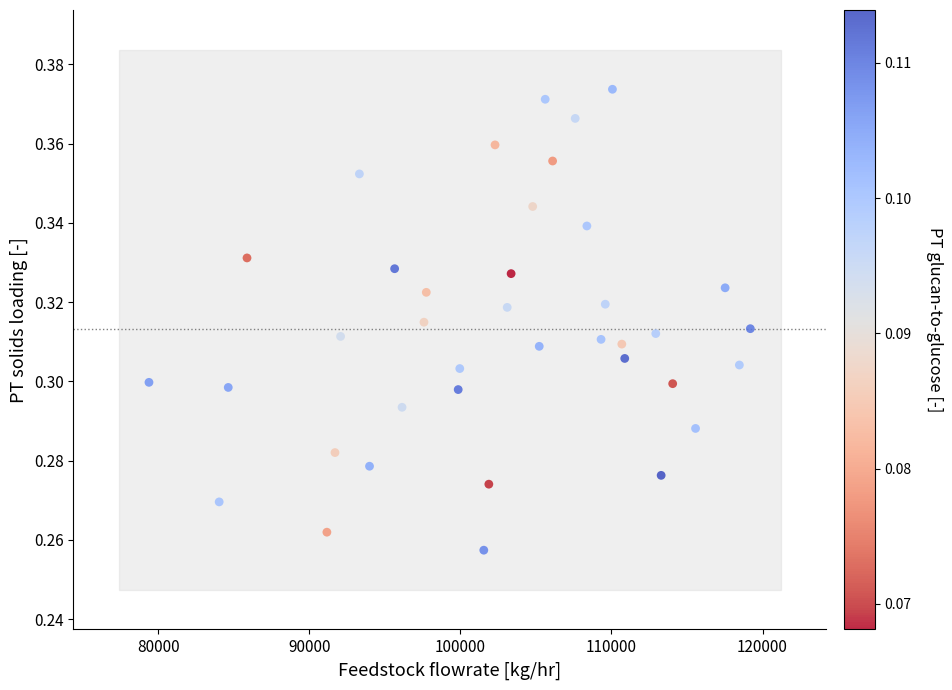

What is the range of X values (max minus min)?

39795.1